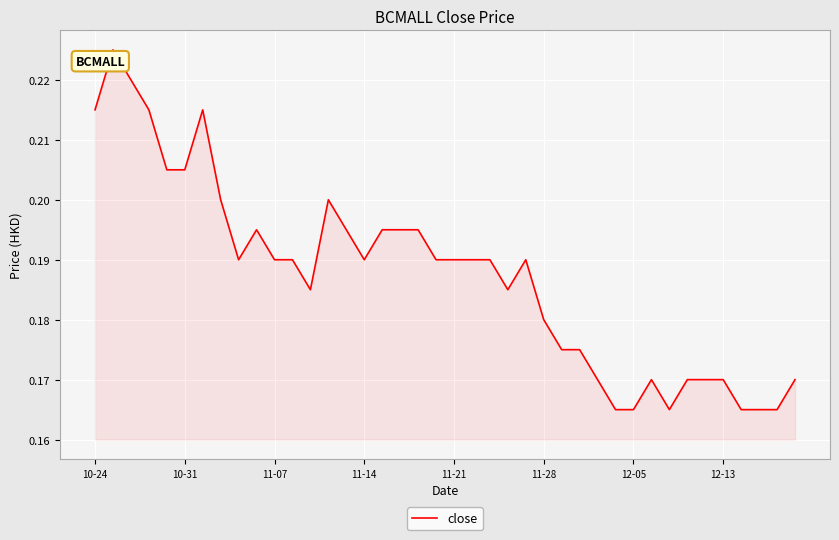

Does the chart display data point markers on the line(s)?

No